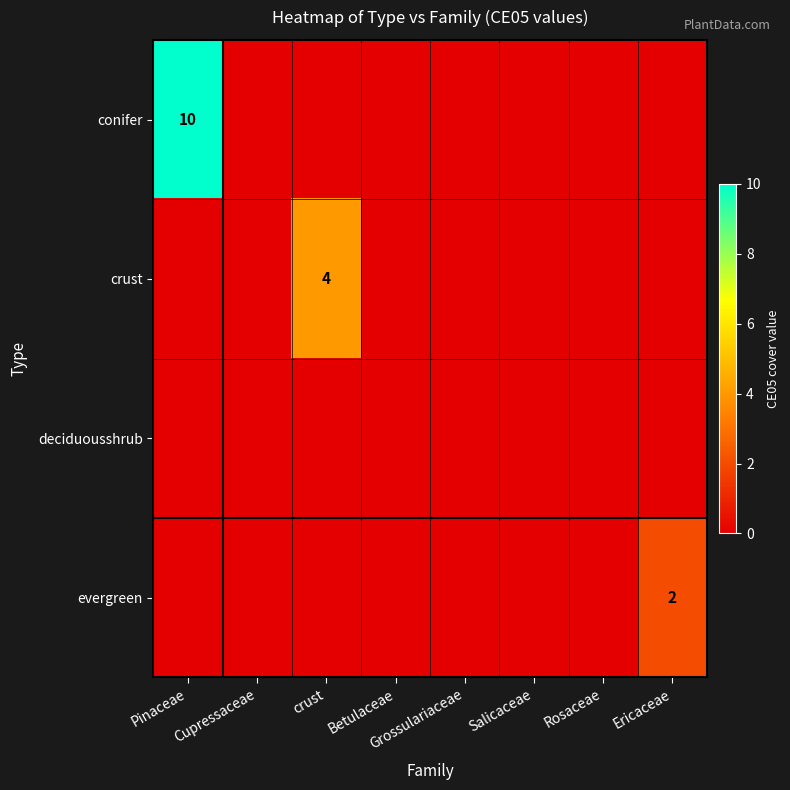

How many positive values does the evergreen series have?

1